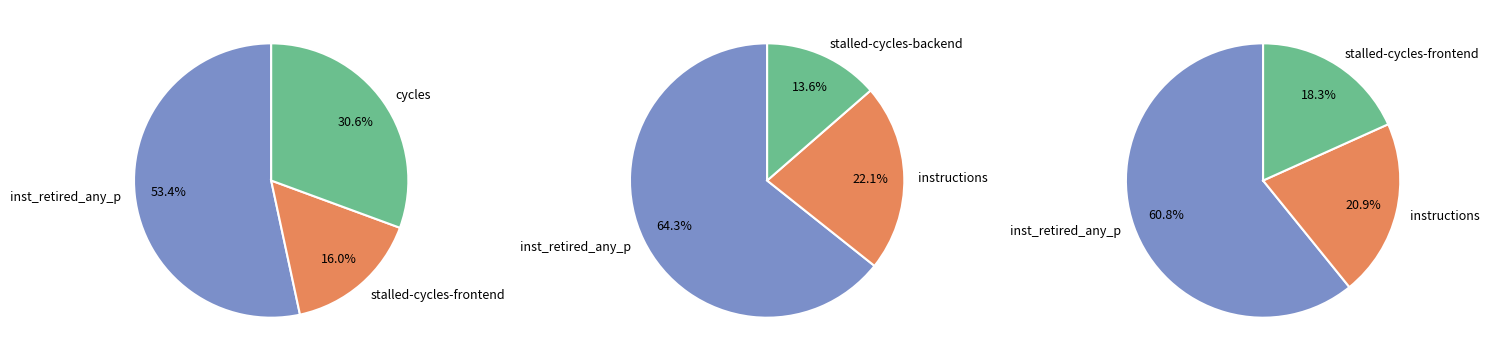

Count the number of slices in the pie.

9